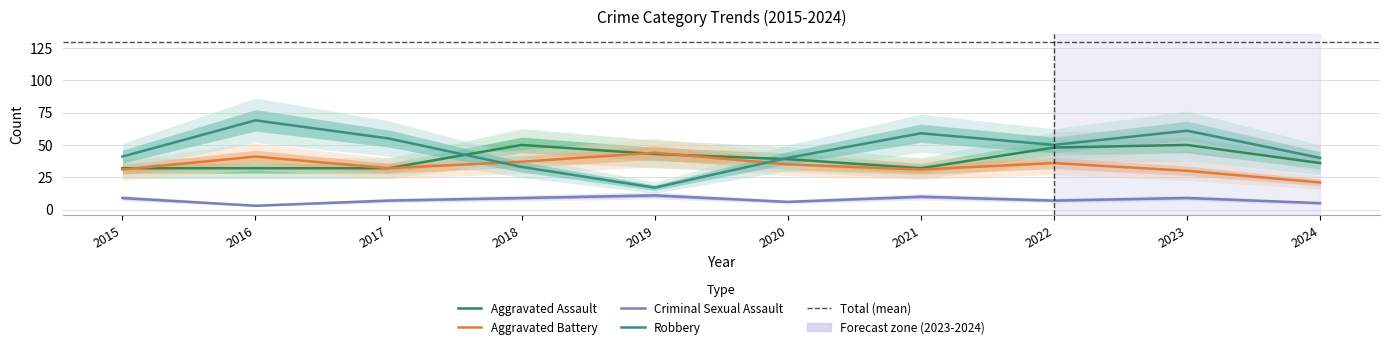

Where is the first local maximum for Aggravated Assault?

2018